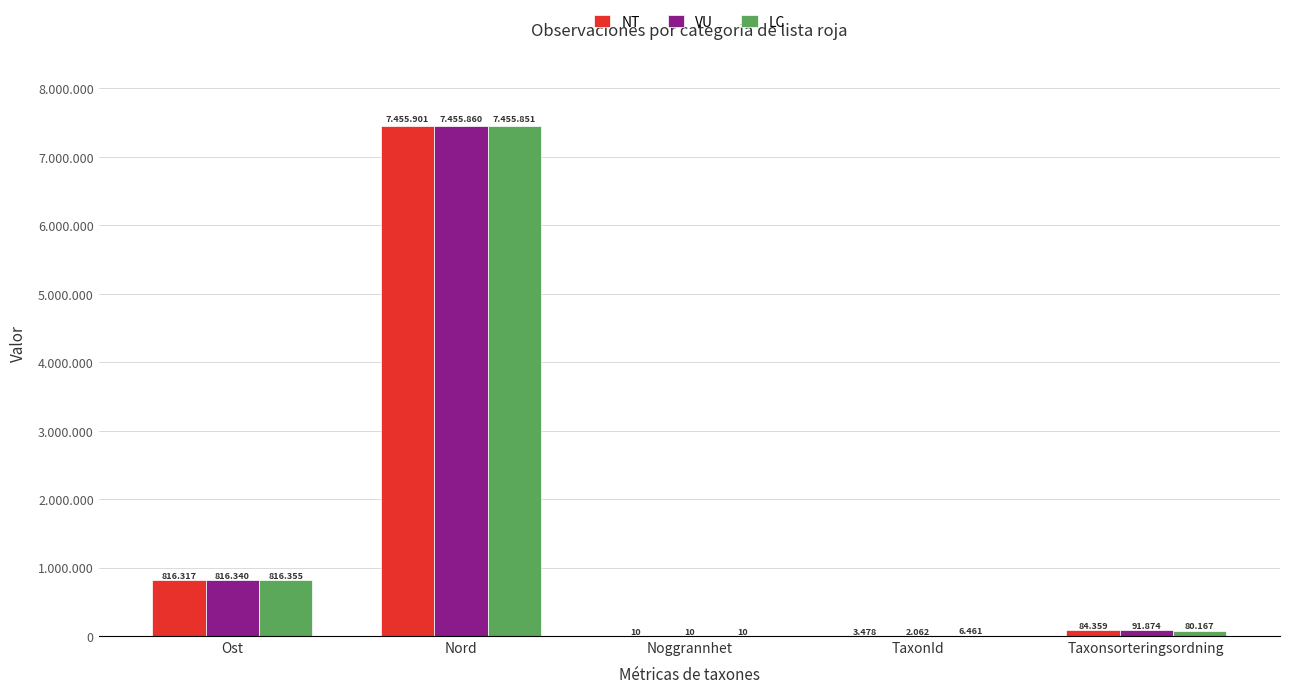

What are all the series names shown in the legend?

NT, VU, LC